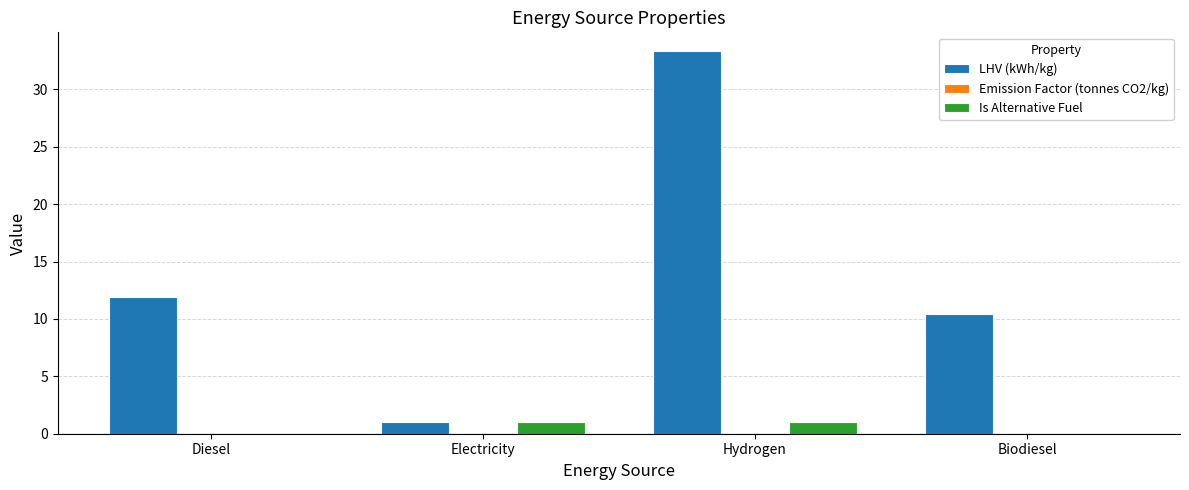

The LHV (kWh/kg) series shows 59.4 at Hydrogen. True or false?

False